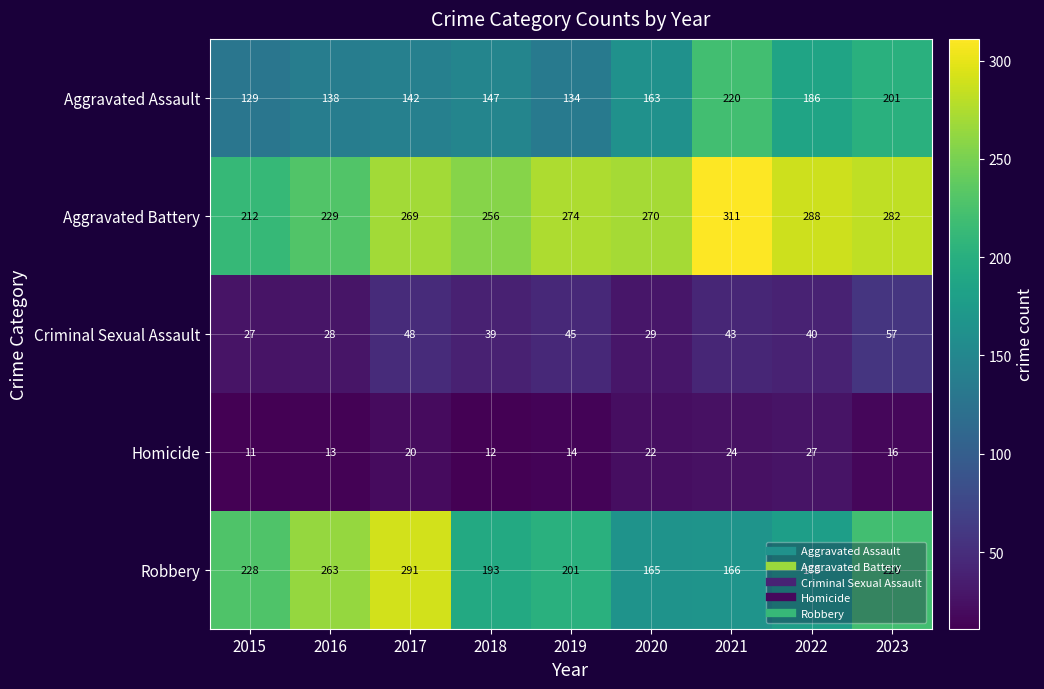

At how many categories does at least one series exceed 171?

9